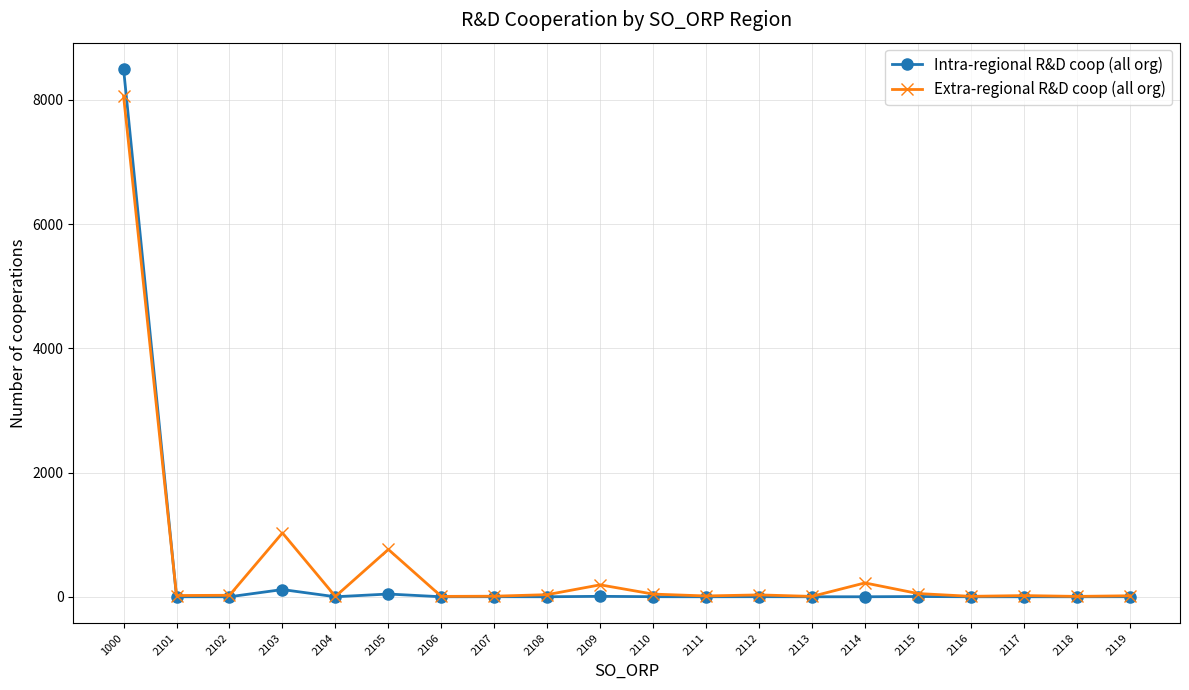

How many categories are shown in the chart?

20